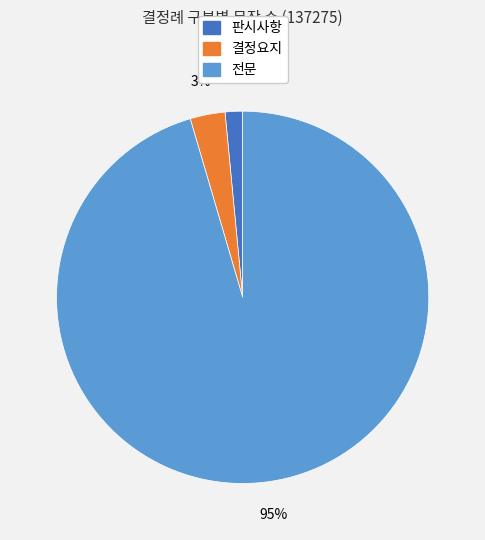

Is the sum of 전문 and 판시사항 greater than half?

Yes